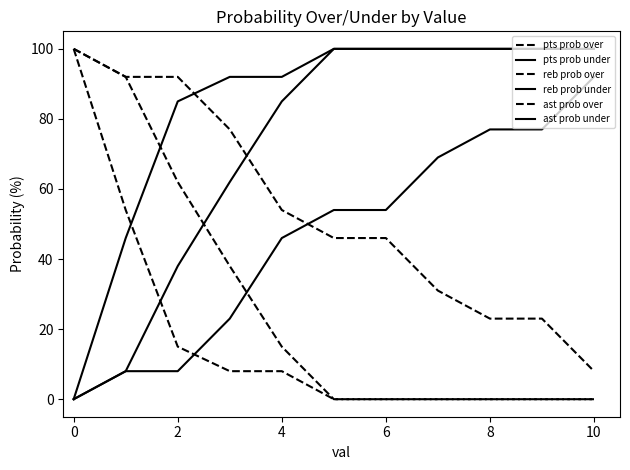

Does the chart display data point markers on the line(s)?

No